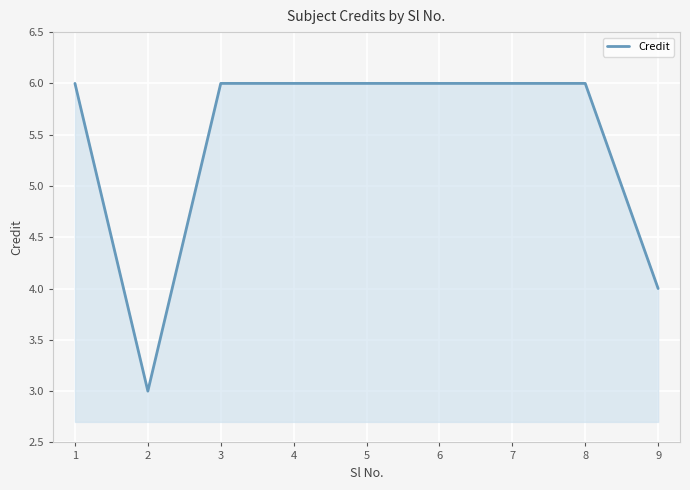

How many lines are shown in the chart?

1